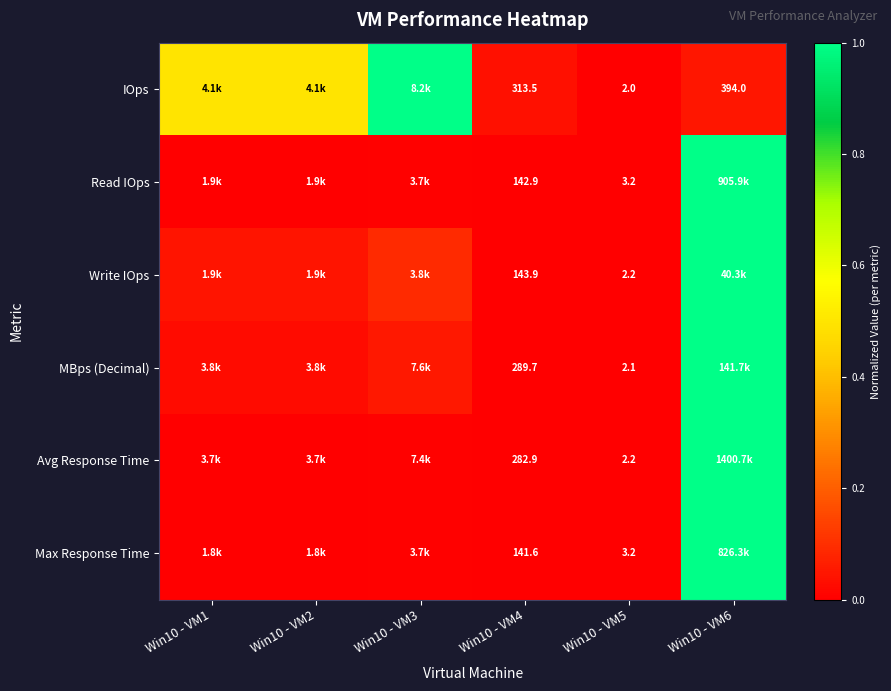

Is the value of MBps (Decimal) at Win10 - VM5 greater than the value of Max Response Time at Win10 - VM5?

No